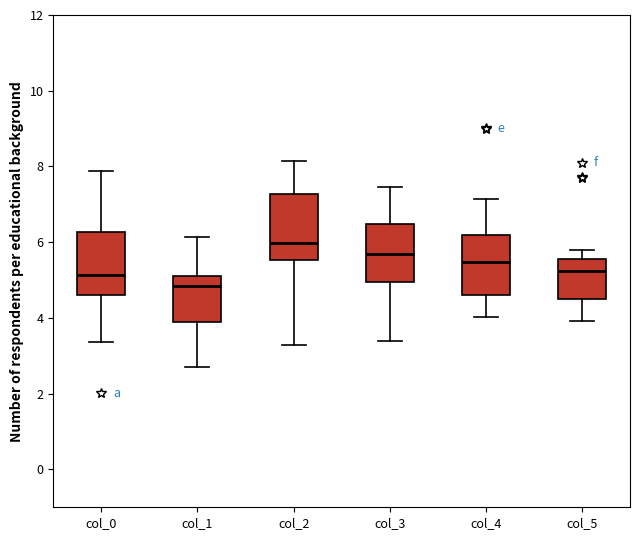

Where is the upper edge of the box for col_5 on the y-axis? The values are not printed on the chart, so give them approximately, as read against the axis.

5.6